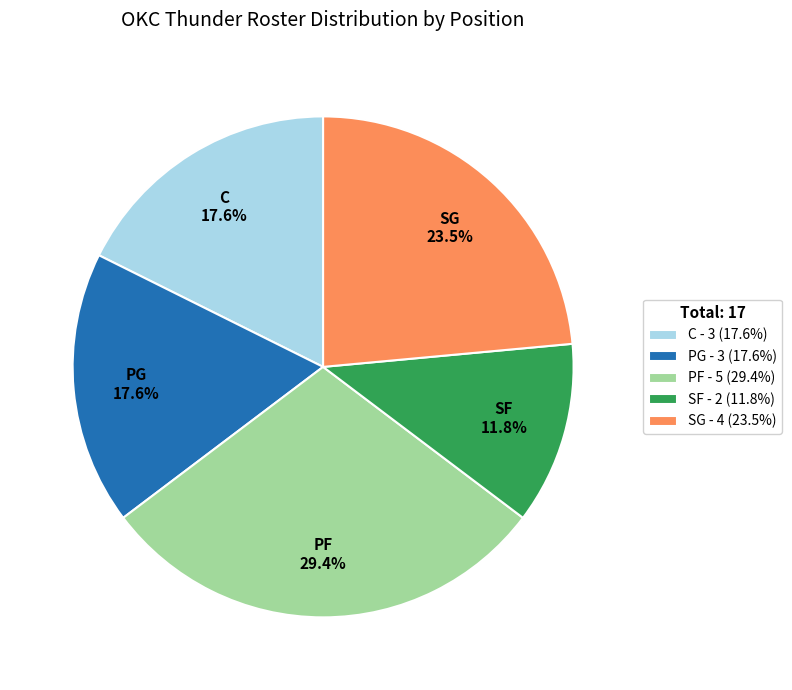

Approximately how many times larger is the value at SF - 2 (11.8%) compared to C - 3 (17.6%)?

0.7